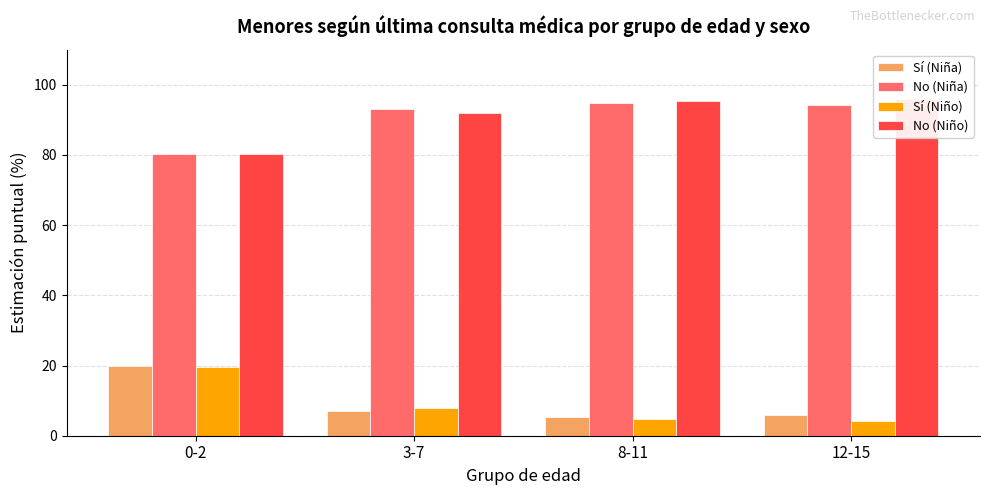

How many bars are there in each group?

4